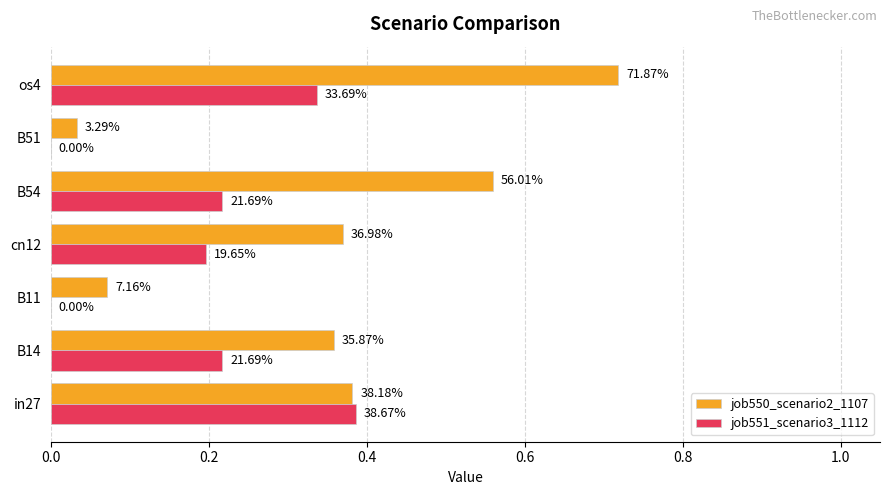

How many data points does each series have?

7